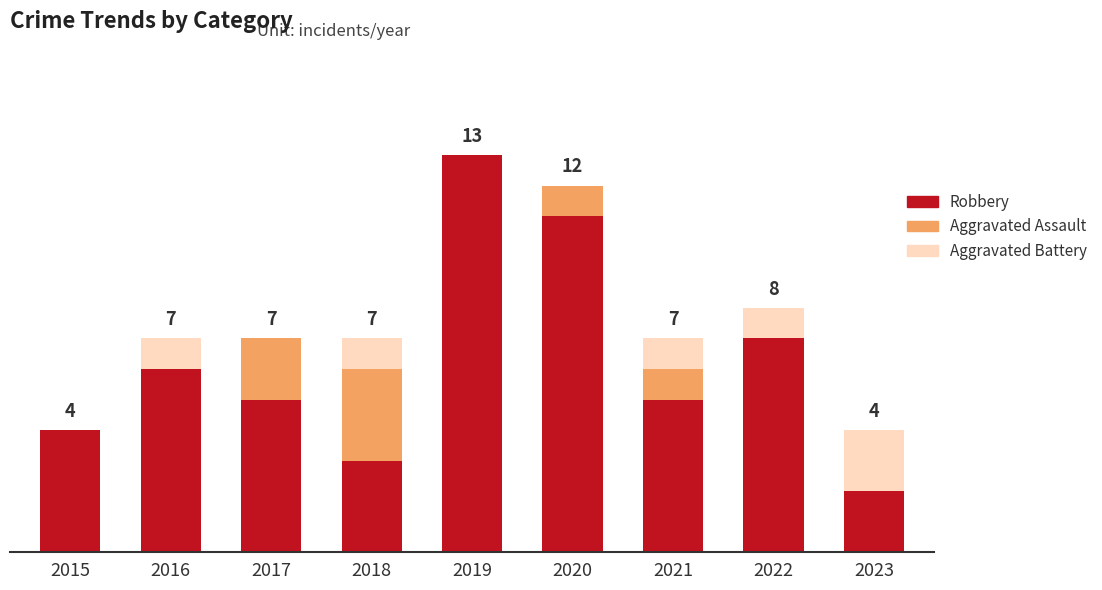

Which series has the largest range (max minus min)?

Robbery